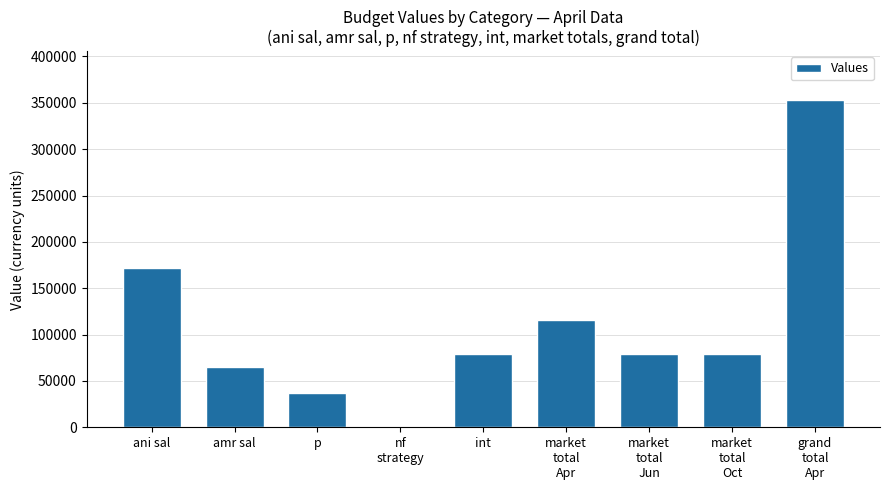

What is the greatest value displayed?

352786